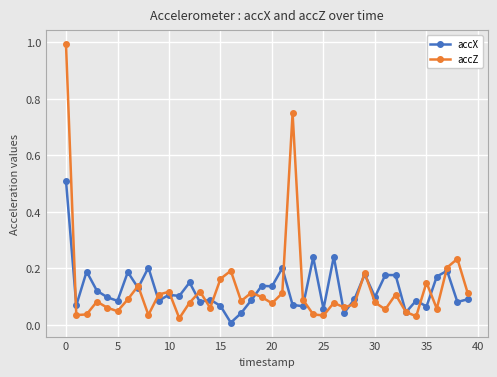

What is the maximum value for accZ?

1.0